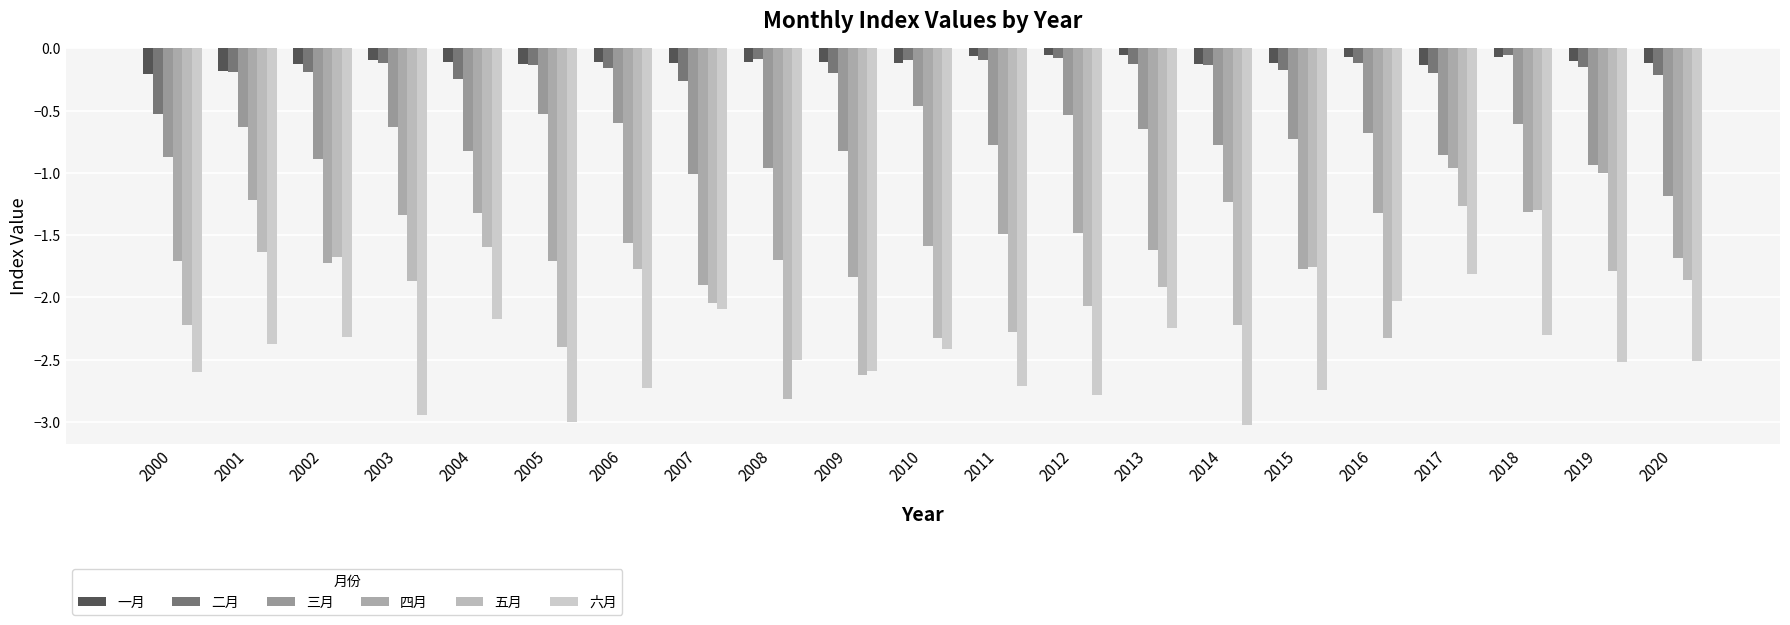

At which category is the sum across all series the highest?

2017